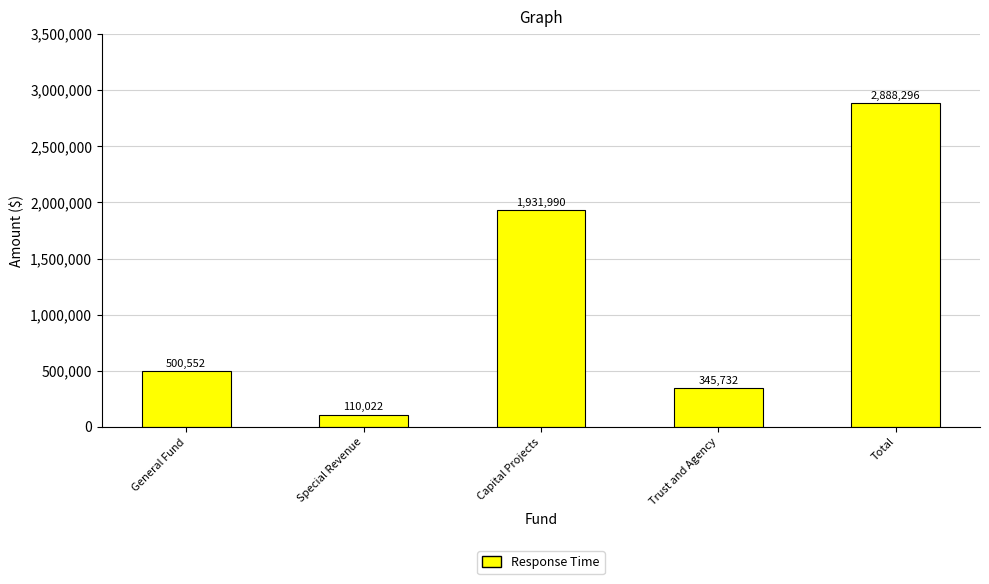

How many categories are shown in the chart?

5